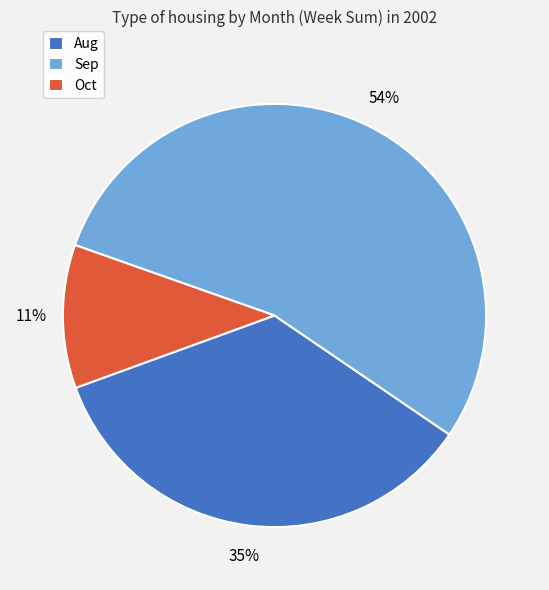

Is it true that Aug is 35% of the pie?

True